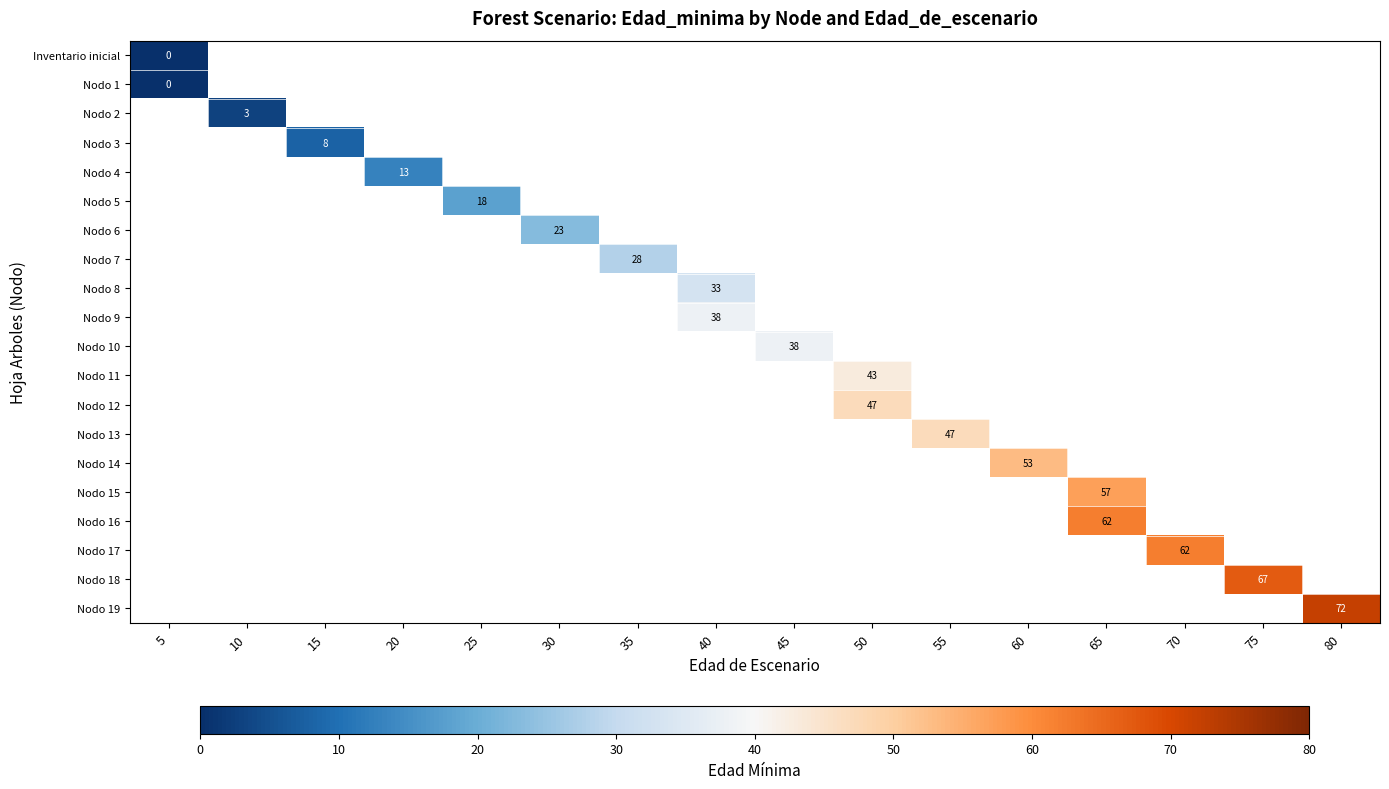

Which category has the lowest value across all series?

5